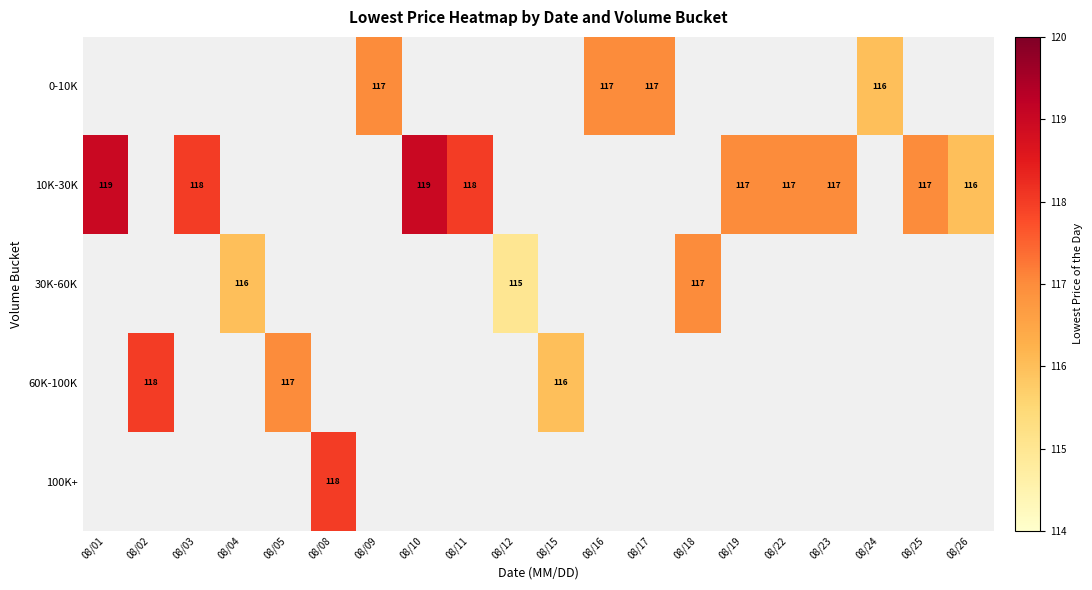

Is it true that 10K-30K equals 117 at 08/25?

True